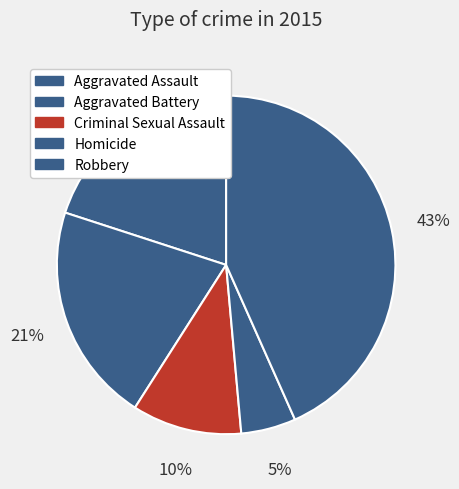

The Homicide slice represents 1% of the pie. True or false?

False